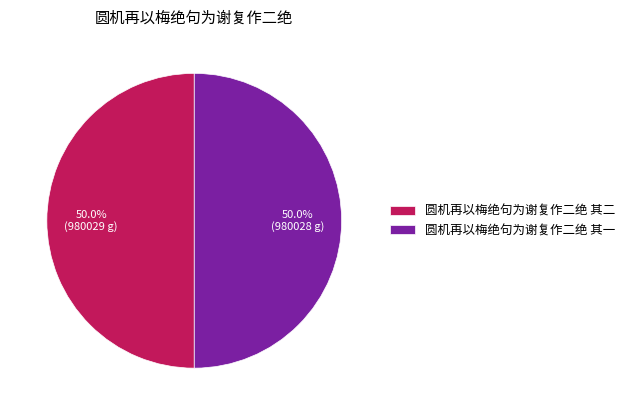

The 圆机再以梅绝句为谢复作二绝 其一 slice represents 40% of the pie. True or false?

False